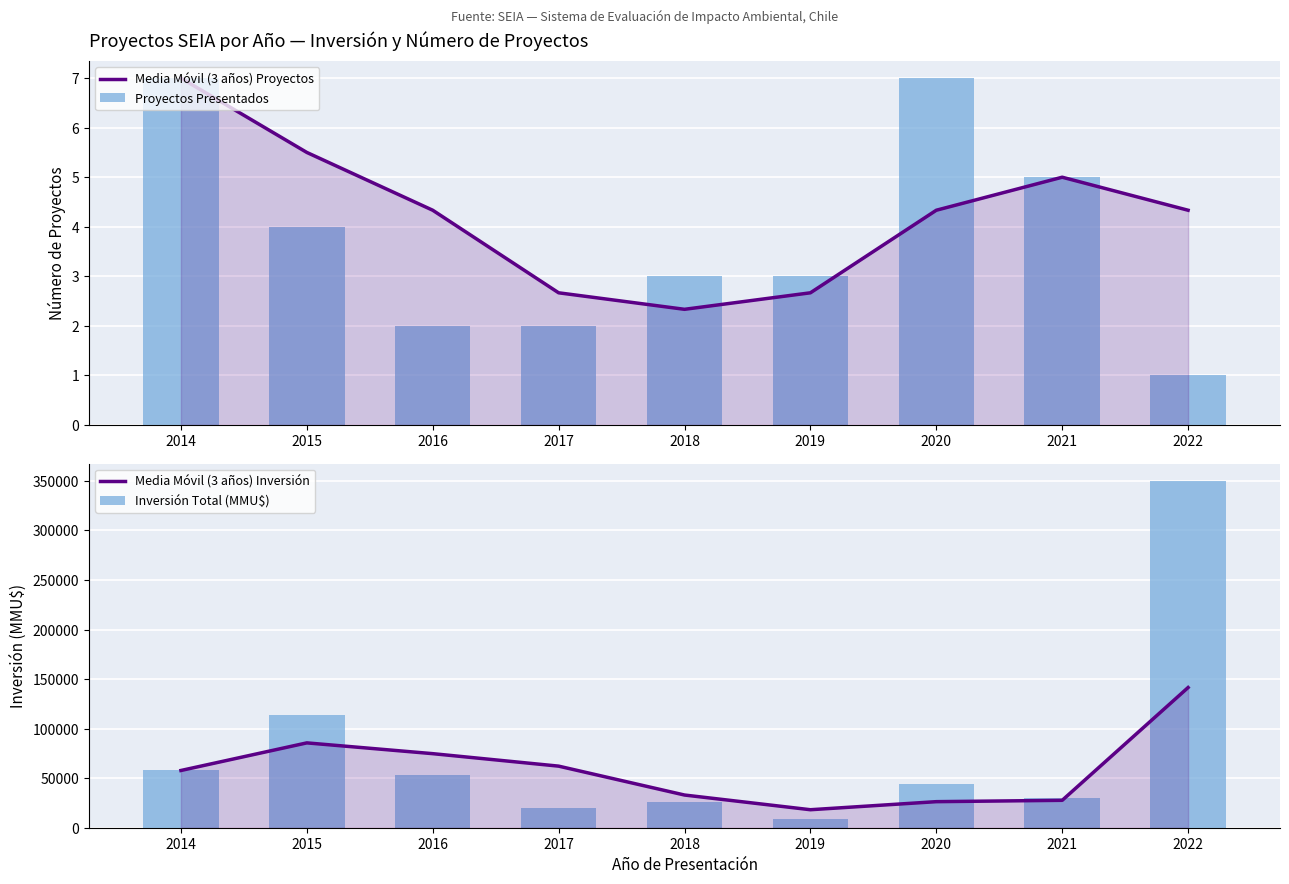

What is the difference between the second highest and second lowest values in the Media Móvil (3 años) Inversión series?

59331.0